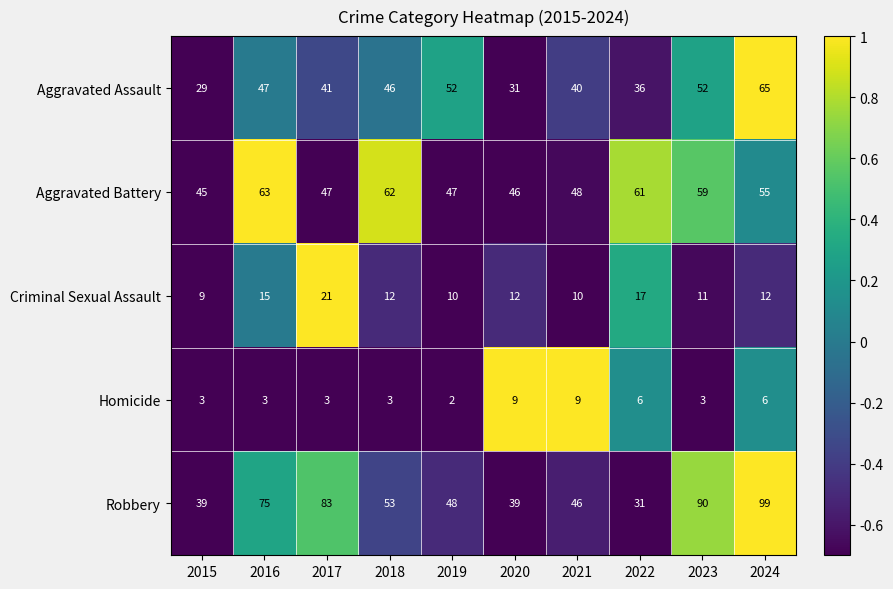

At 2023, list the series in order from smallest to largest.

Homicide, Criminal Sexual Assault, Aggravated Assault, Aggravated Battery, Robbery